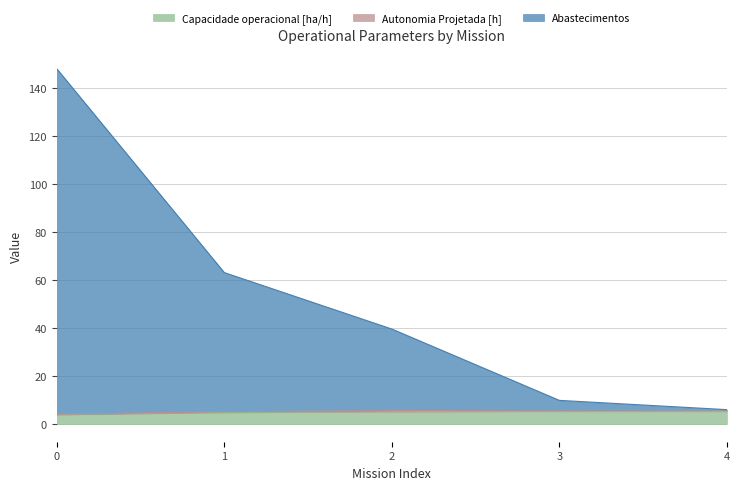

What is the difference between the Capacidade operacional [ha/h] values at 3 and 1?

0.5